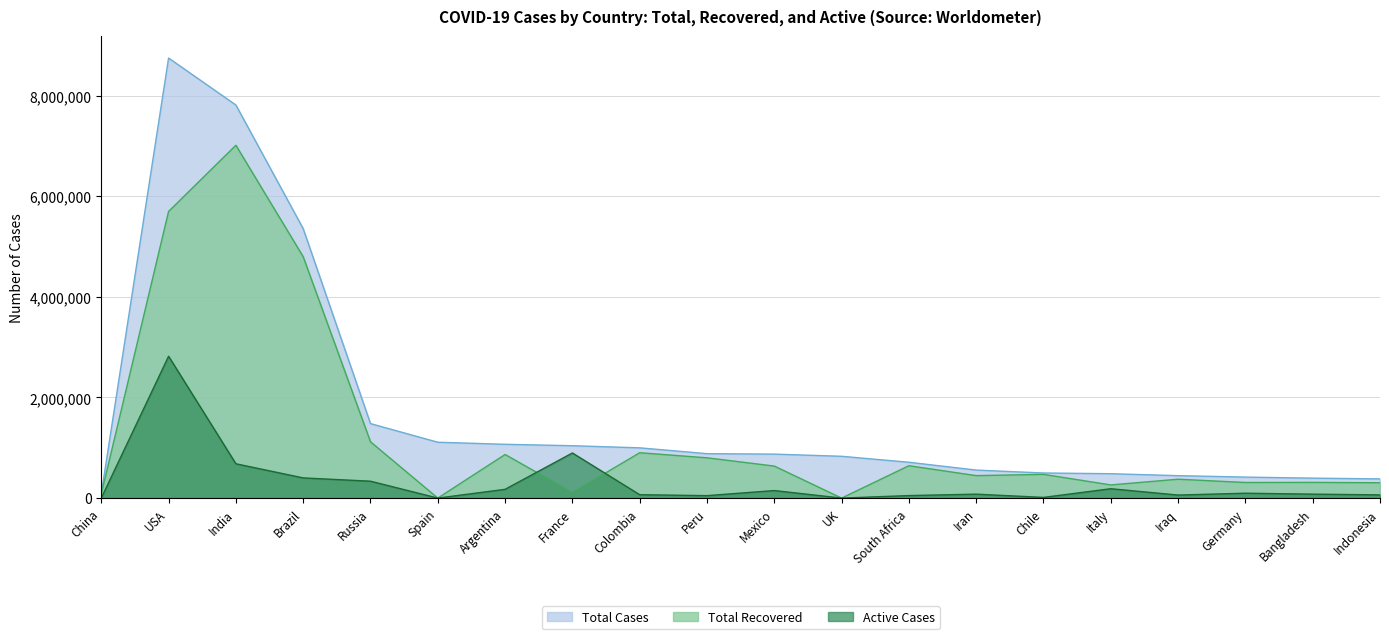

What is the difference between the maximum and second lowest values in the Active Cases series?

2819838